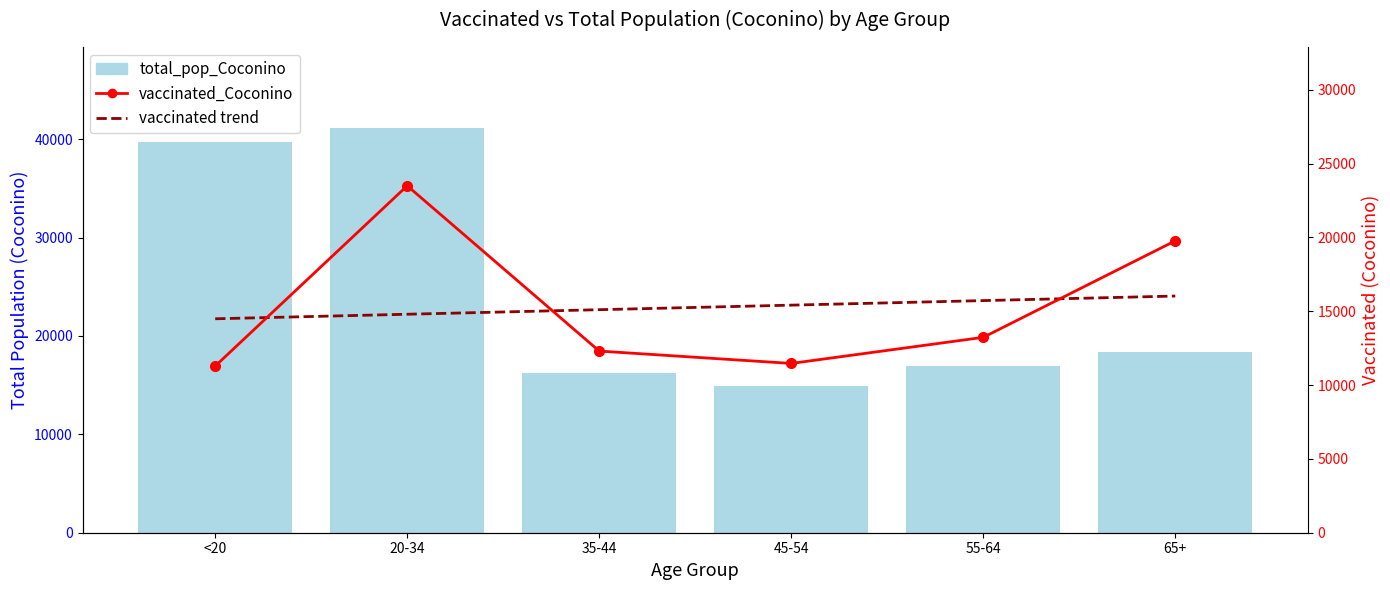

What is the maximum value for total_pop_Coconino?

41141.0